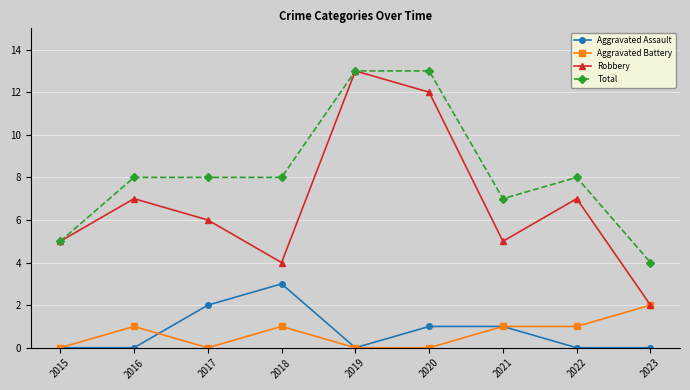

The value of Aggravated Assault at 2022 is 0. True or false?

True